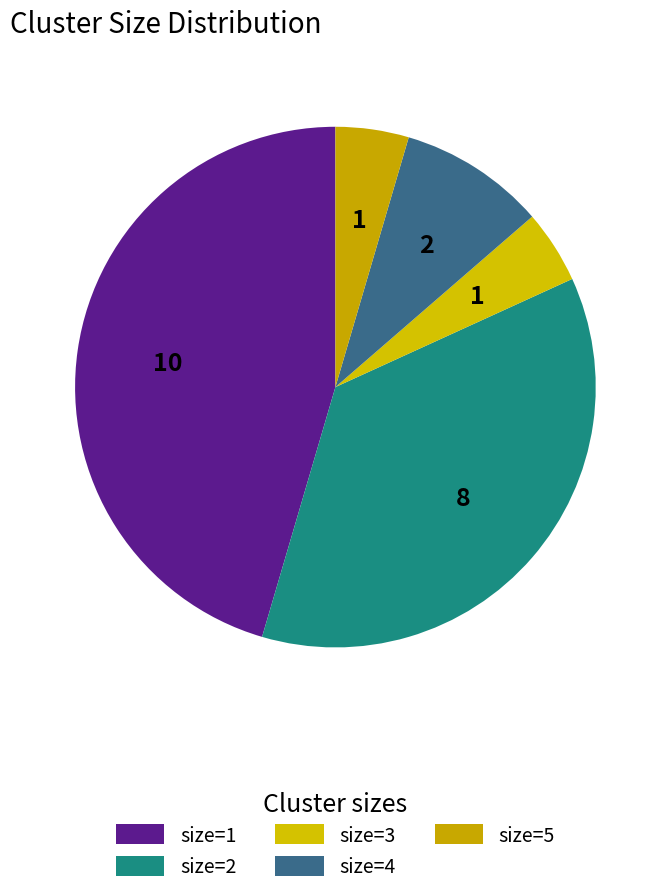

Does size=3 account for over 50% of the chart?

No